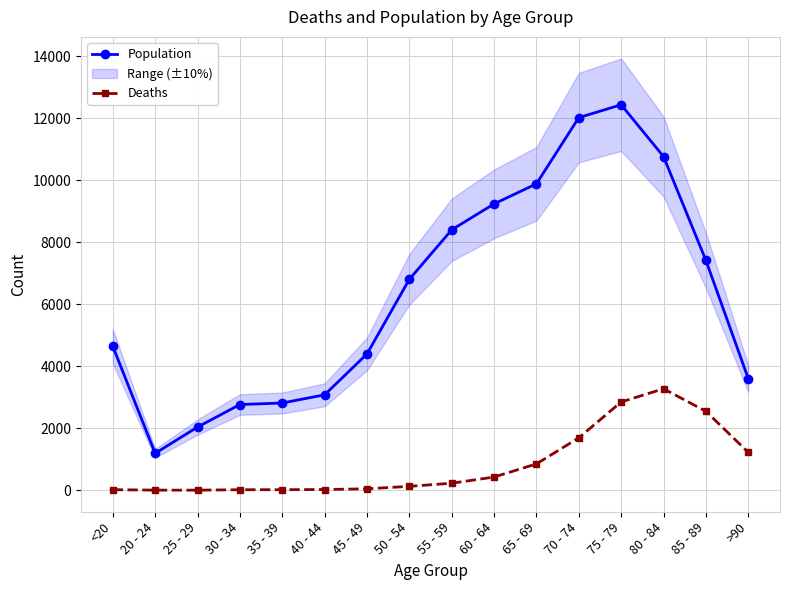

What position from the left is 30 - 34?

4